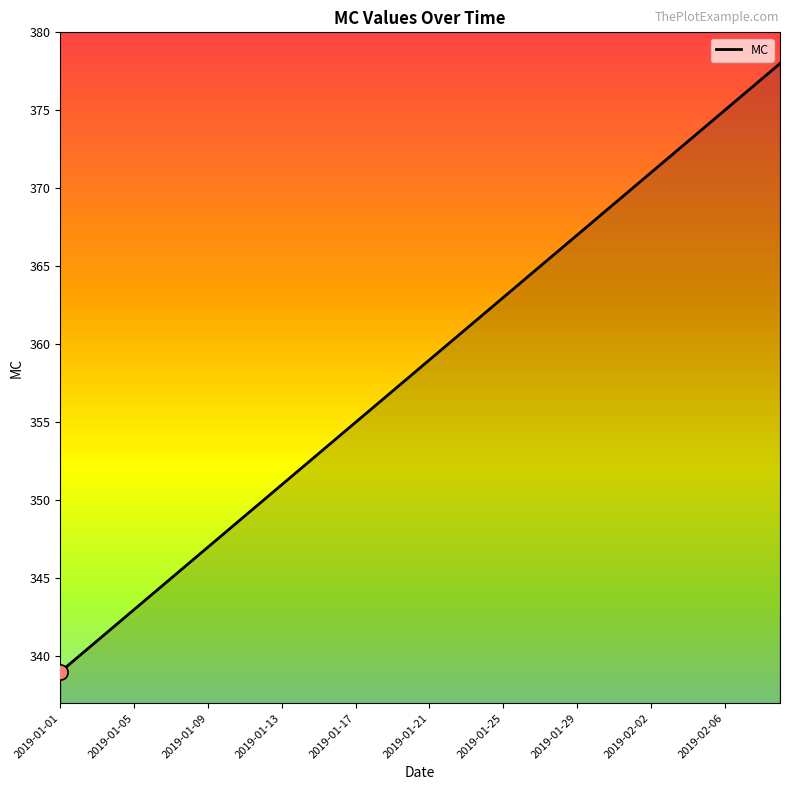

What is the smallest value displayed?

339